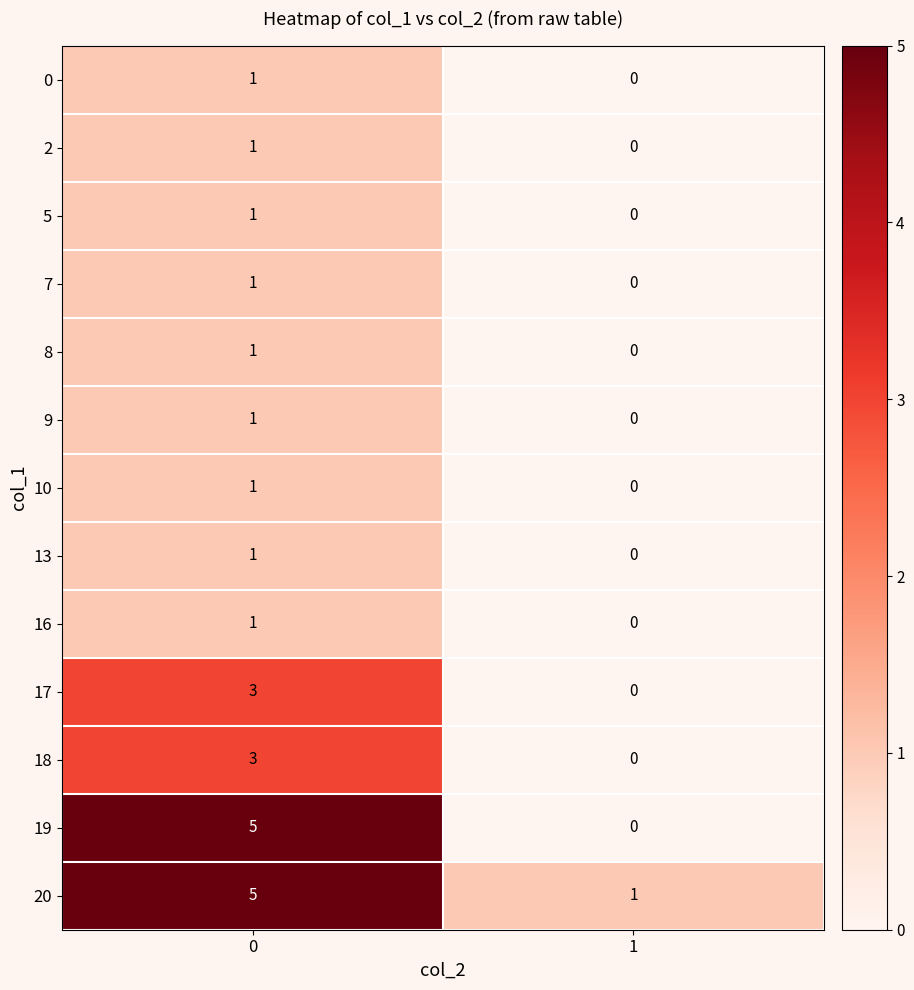

Between 0 and 1, which series saw the biggest shift?

19